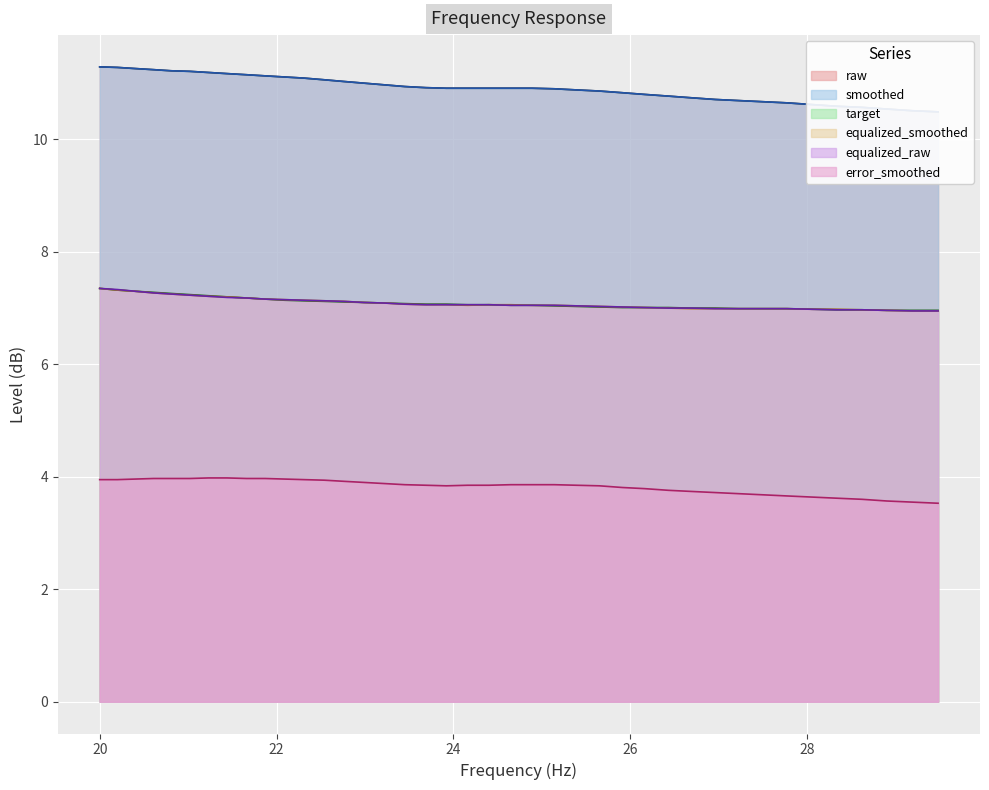

What is the lowest value of the equalized_smoothed series?

7.0